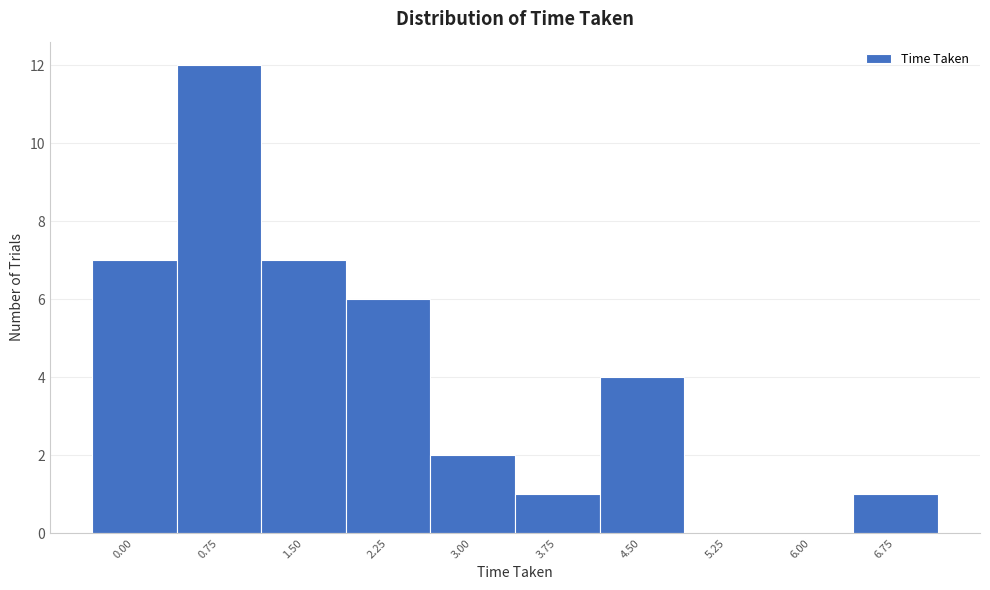

Reading left to right, extract all data points from this chart.

0.00=7	0.75=12	1.50=7	2.25=6	3.00=2	3.75=1	4.50=4	5.25=0	6.00=0	6.75=1